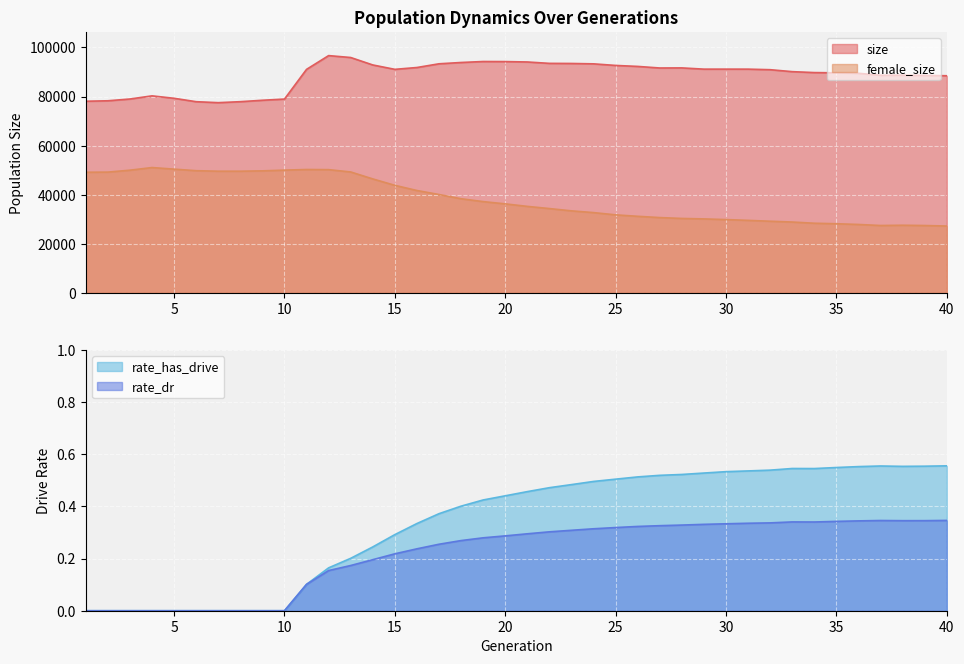

True or false: size and rate_has_drive cross at least once.

False